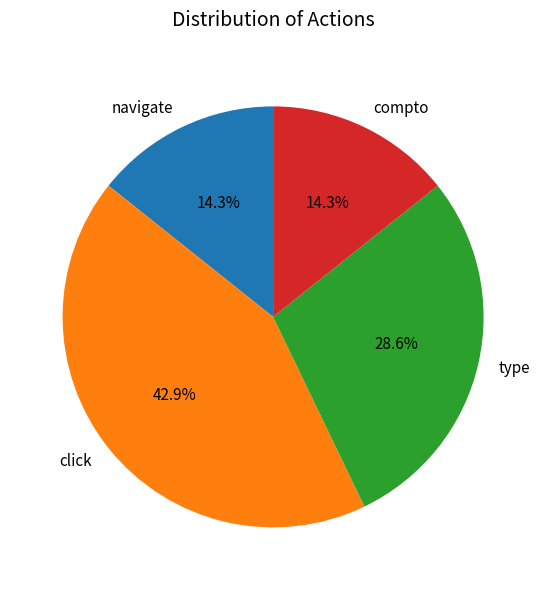

Is the sum of compto and type greater than half?

No